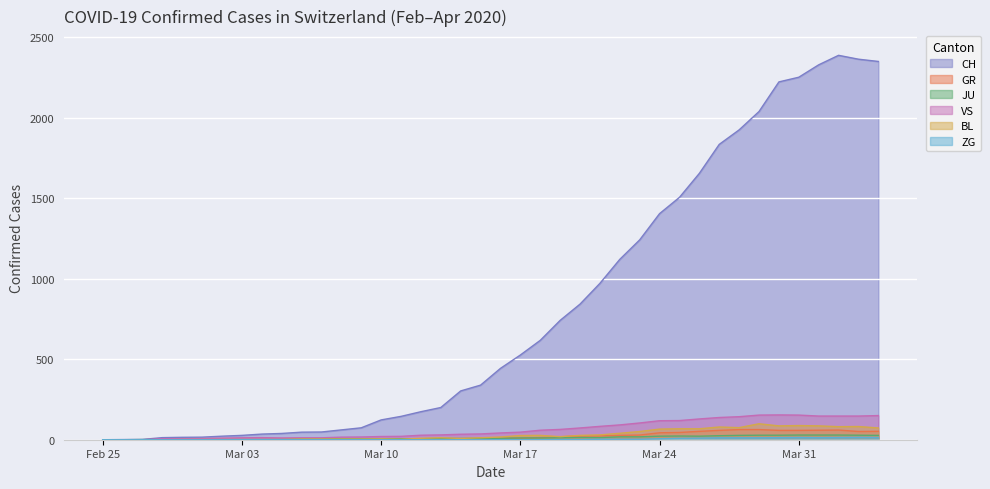

Does the chart display data point markers on the line(s)?

No